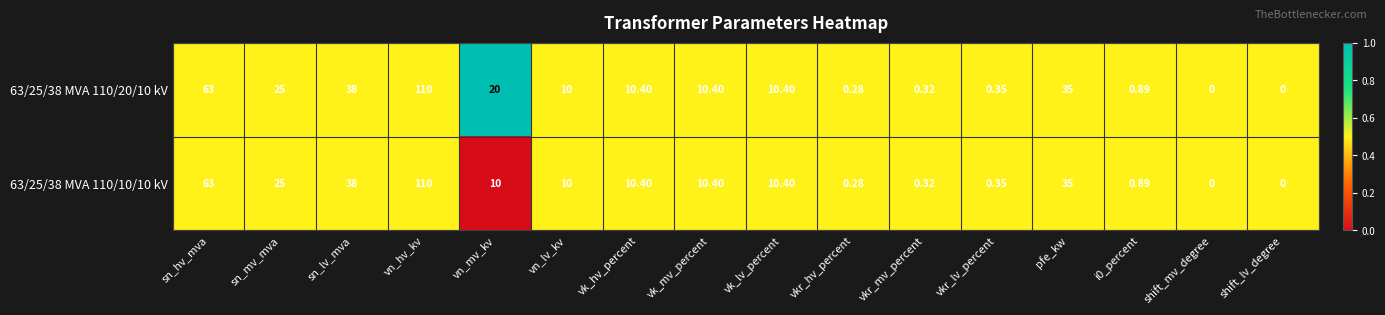

At which category is the sum across all series the highest?

vn_hv_kv